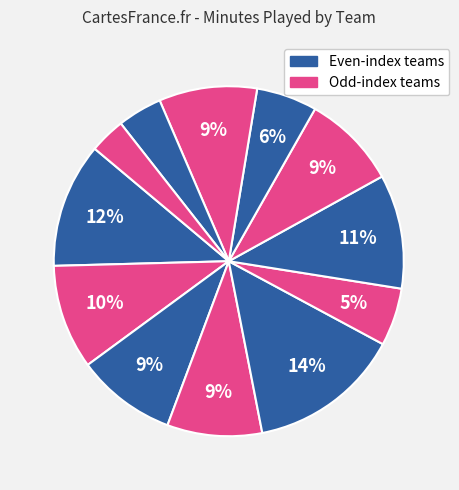

Is there any slice that represents more than half of the pie?

No